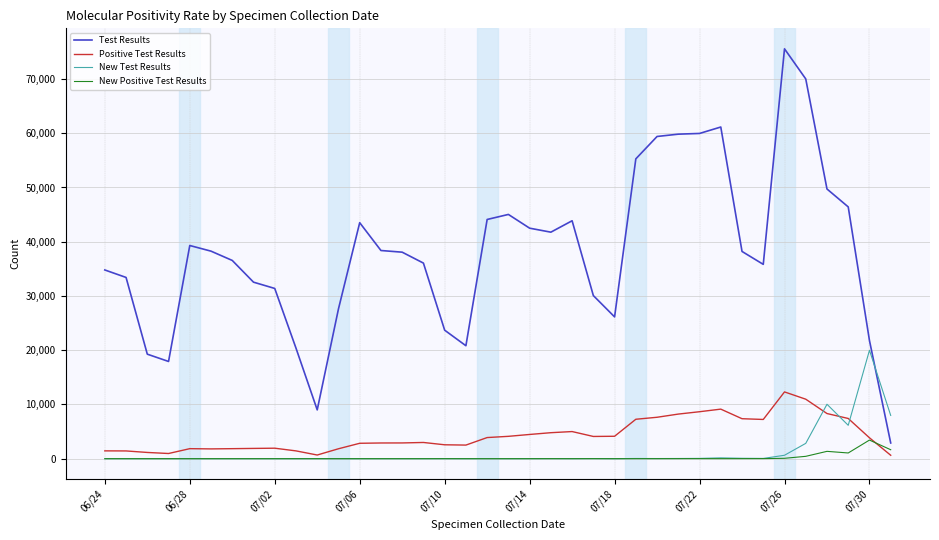

Which series has the widest spread of values?

Test Results